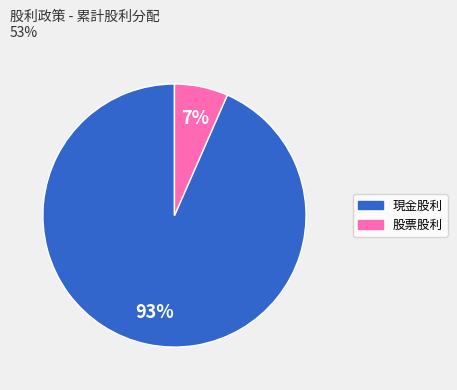

To the nearest percent, what is the average slice percentage?

50%